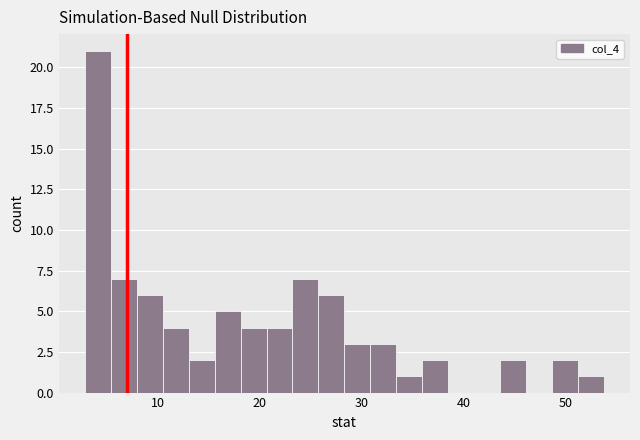

Read against the x-axis, roughly where is the centre of the tallest bar?

4